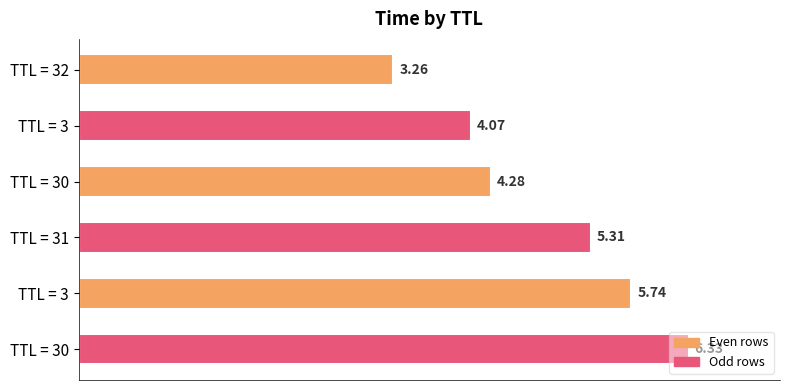

How many distinct data groups are displayed?

1